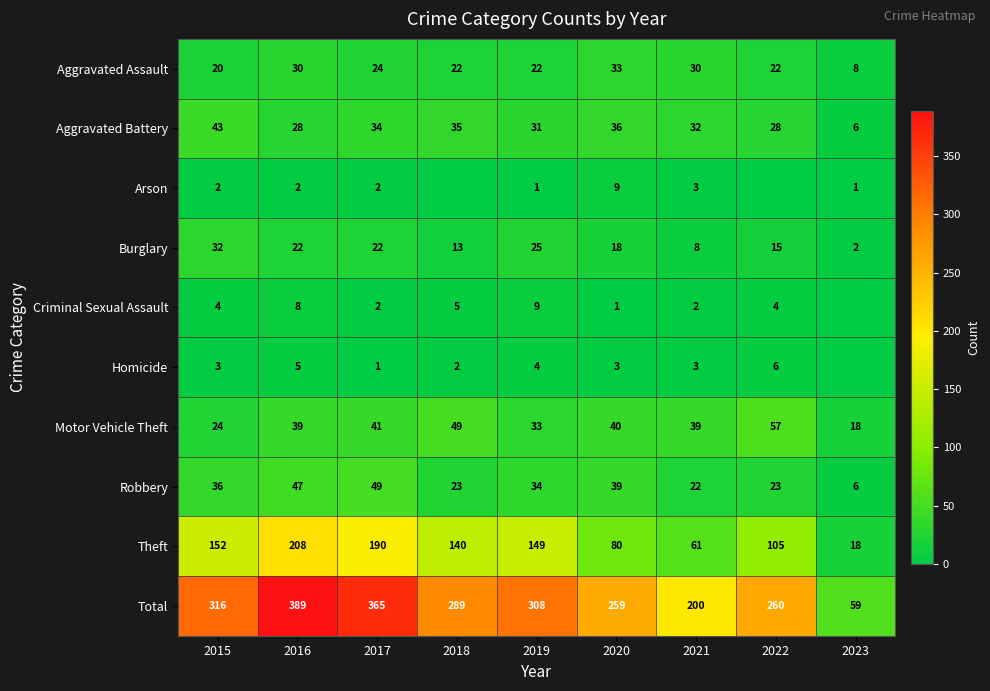

At which category is the sum across all series the highest?

2016